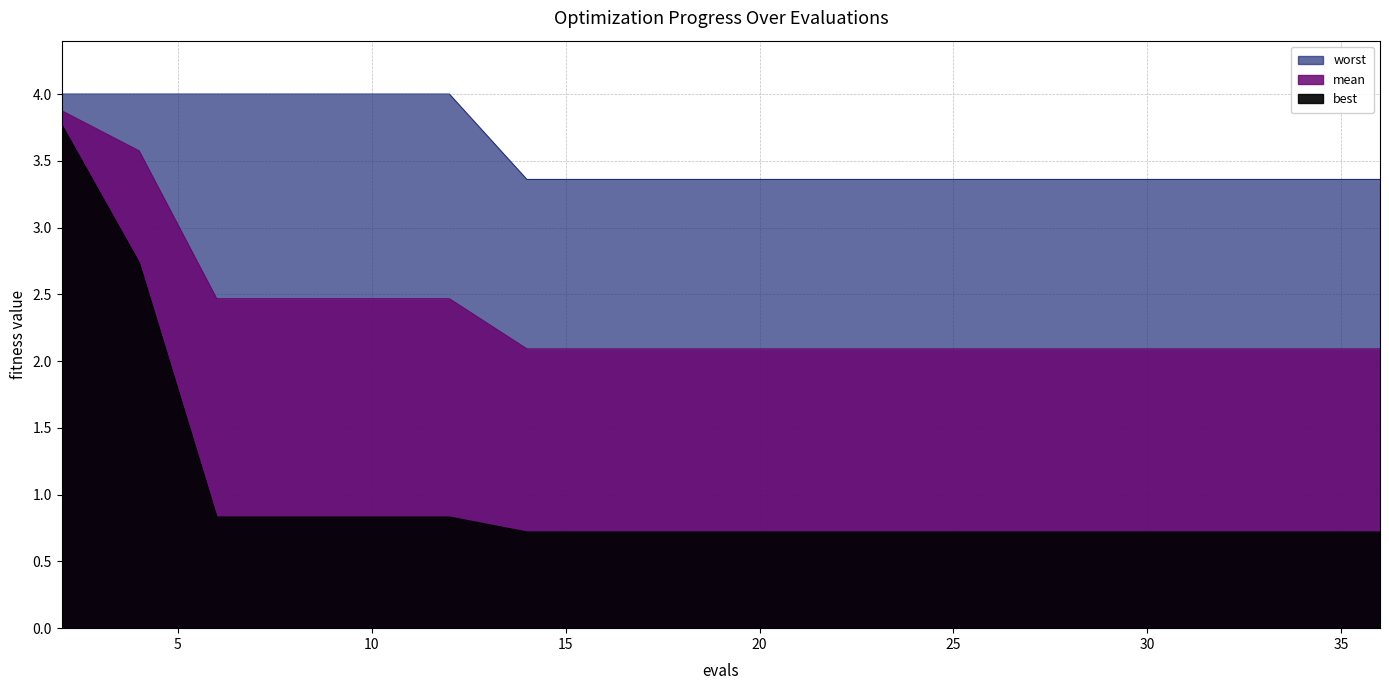

What is the average value of the worst series?

3.6